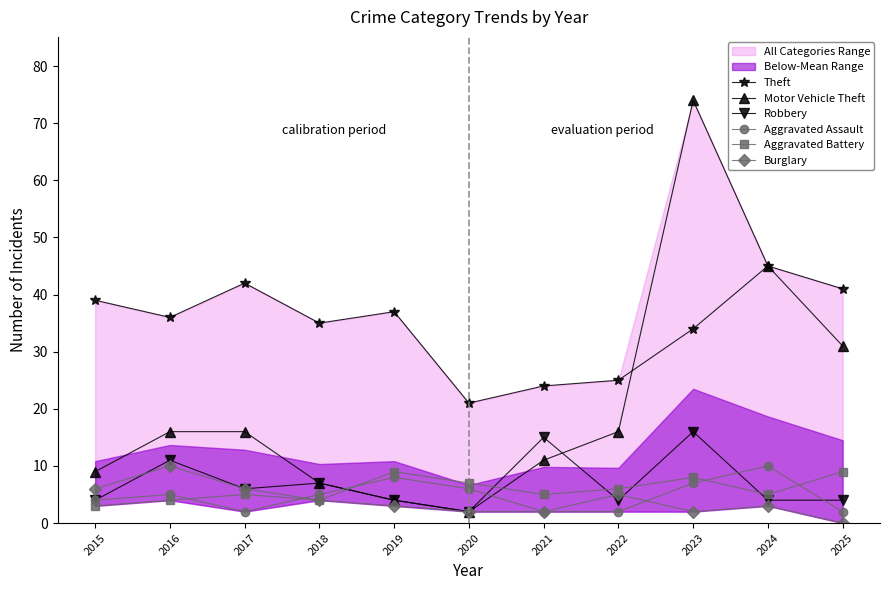

Rank the series by their maximum value, from lowest to highest.

Aggravated Battery, Aggravated Assault, Burglary, Robbery, Theft, Motor Vehicle Theft